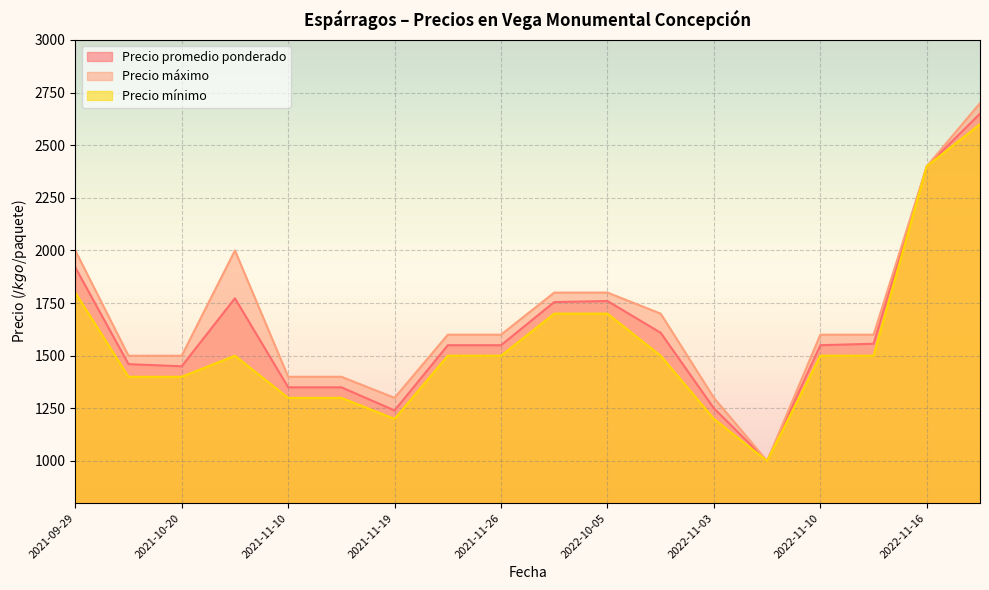

What is the spread (max minus min) of values at 2022-11-10?

100